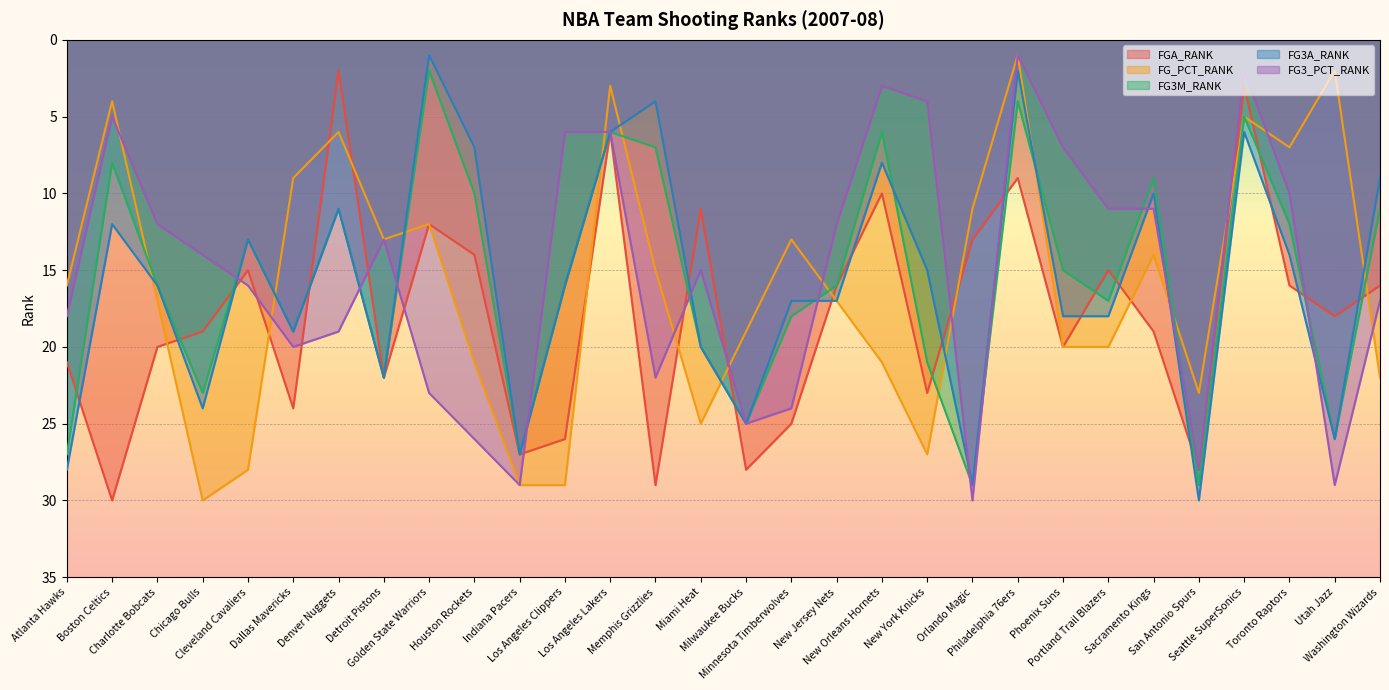

Reading left to right, list all the values displayed in this chart.

FGA_RANK: 21	30	20	19	15	24	2	22	12	14	27	26	6	29	11	28	25	16	10	23	13	9	20	15	19	28	3	16	18	16
FG_PCT_RANK: 16	4	17	30	28	9	6	13	12	21	29	29	3	15	25	19	13	17	21	27	11	1	20	20	14	23	5	7	2	22
FG3M_RANK: 27	8	16	23	13	19	11	22	2	10	27	16	6	7	20	25	18	16	6	21	29	4	15	17	9	29	5	12	26	11
FG3A_RANK: 28	12	16	24	13	19	11	22	1	7	27	16	6	4	20	25	17	17	8	15	29	2	18	18	10	30	6	14	26	9
FG3_PCT_RANK: 18	5	12	14	16	20	19	13	23	26	29	6	6	22	15	25	24	12	3	4	30	1	7	11	11	28	2	10	29	17